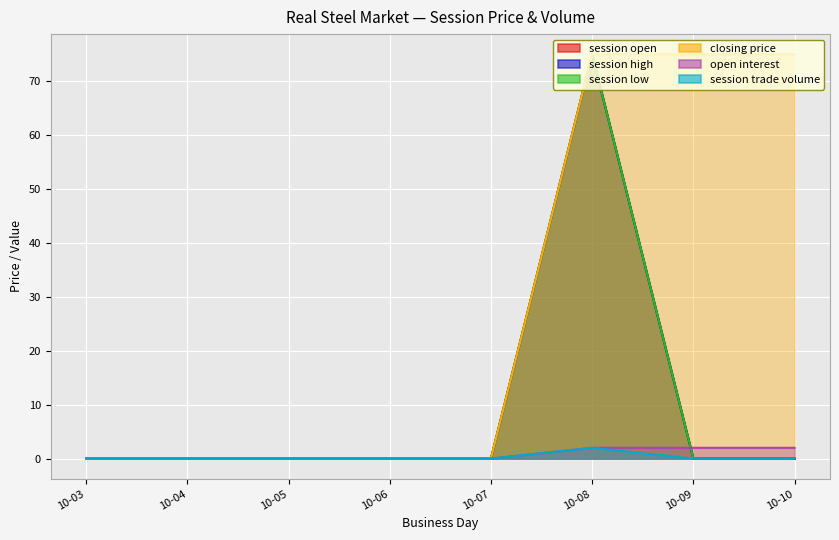

The session low series shows 0 at 10-06. True or false?

True